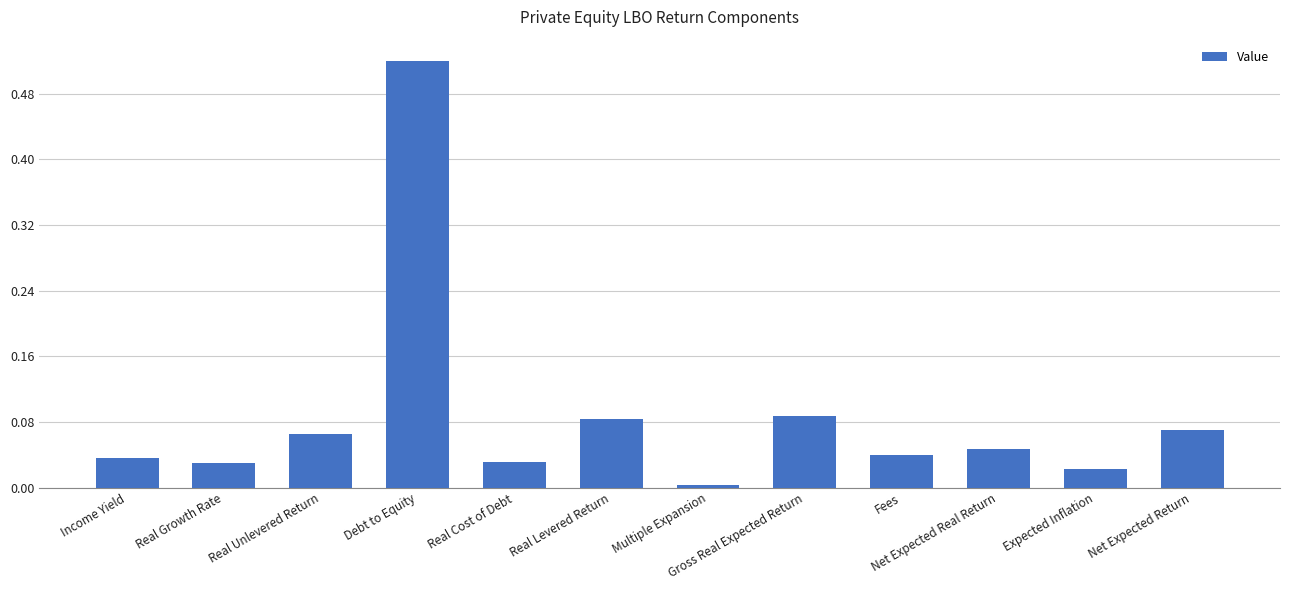

The chart shows a value of 0.0 at Multiple Expansion. True or false?

True